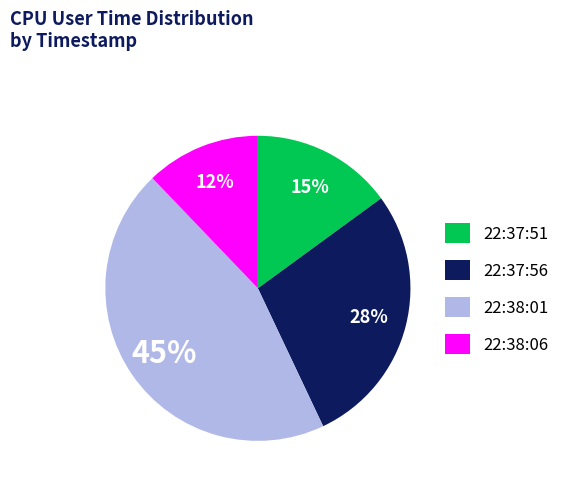

To the nearest percent, what percentage of the pie is 22:38:01?

45%